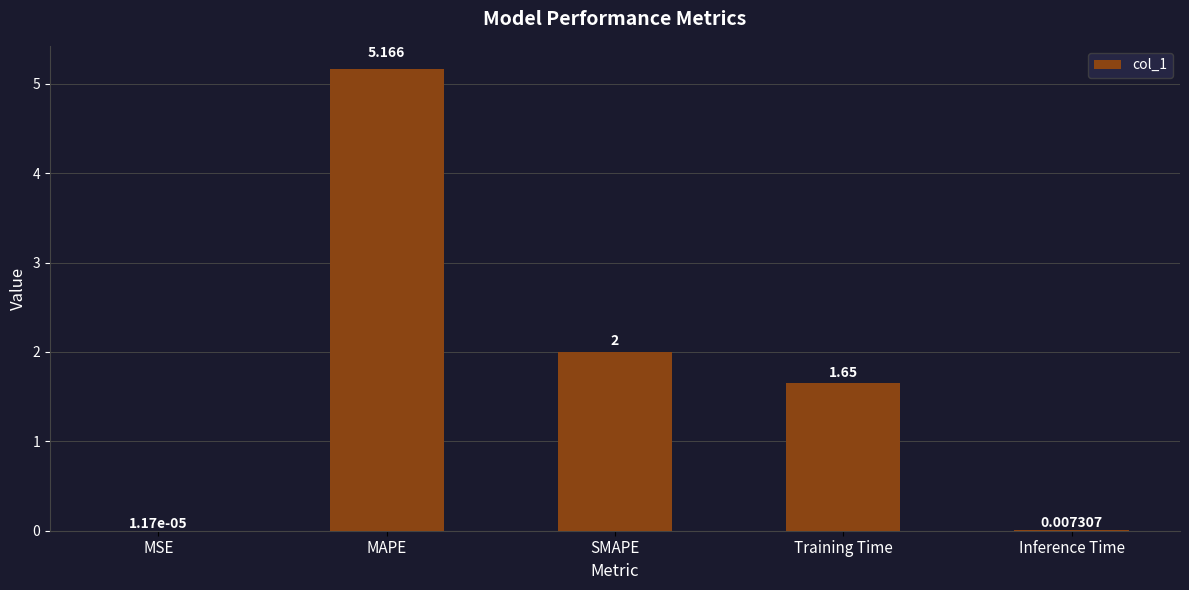

Where does the data first go above 1?

MAPE